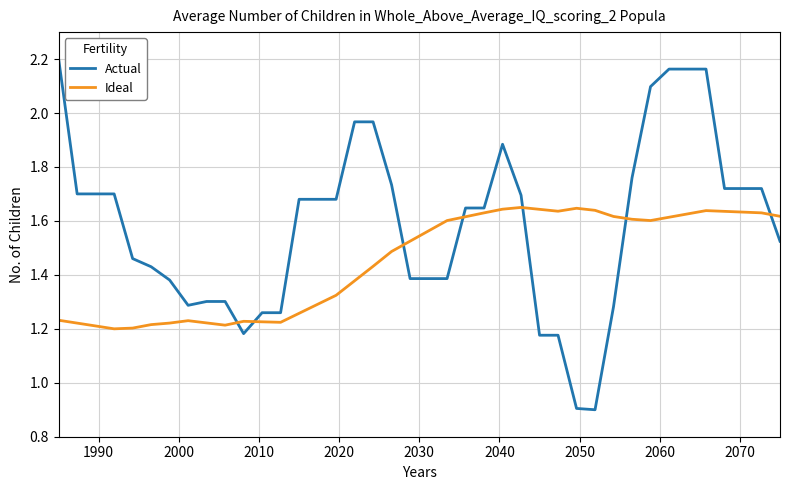

Rank the series by their average value, from lowest to highest.

Ideal, Actual